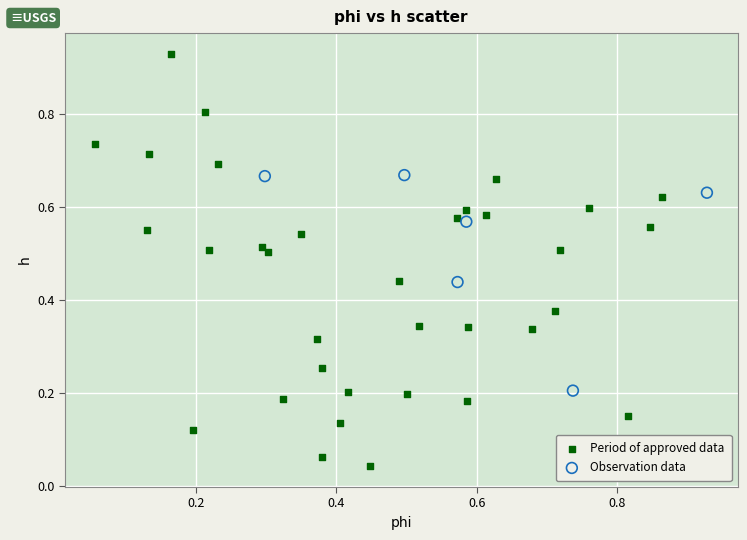

Which series contains the lowest Y value?

Period of approved data